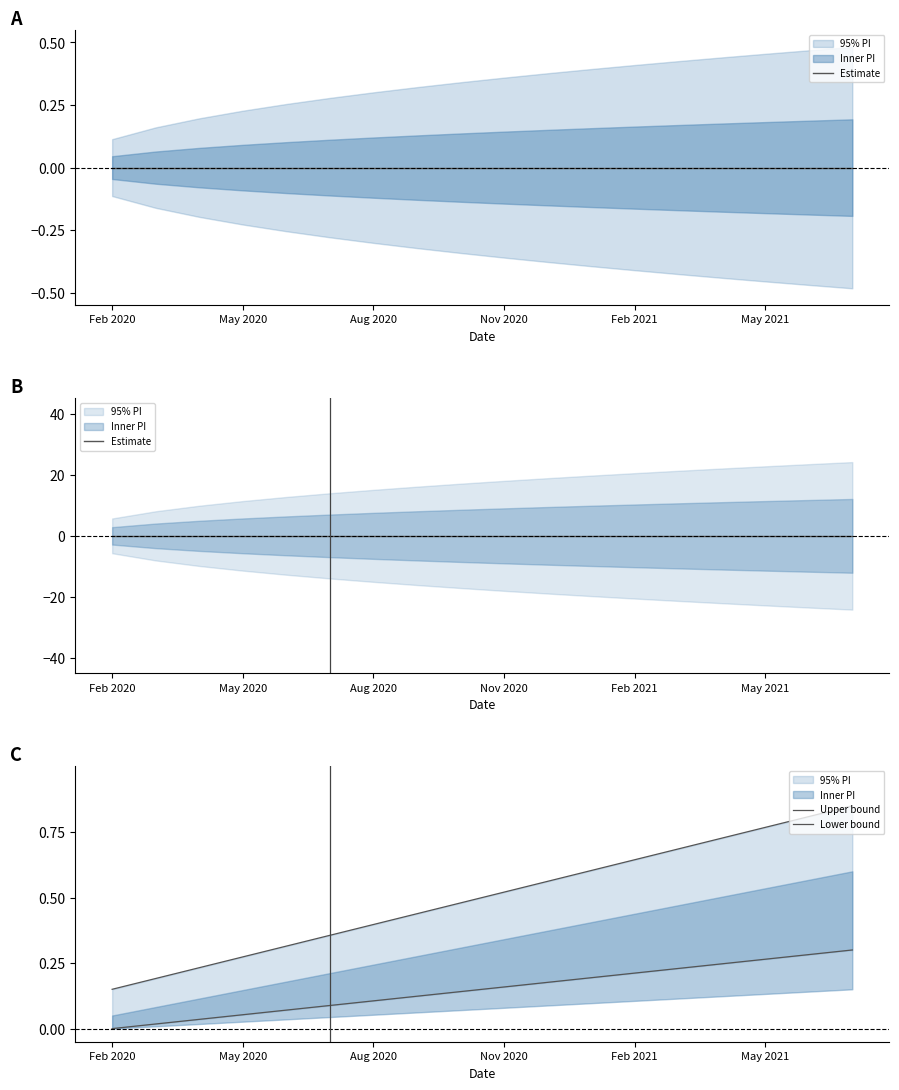

Reading right to left, extract all data points from this chart.

Estimate: 0.0	0.0	0.0	0.0	0.0	0.0	0.0	0.0	0.0	0.0	0.0	0.0	0.0	0.0	0.0	0.0	0.0	0.0
Upper bound: 0.8	0.8	0.8	0.7	0.7	0.6	0.6	0.6	0.5	0.5	0.4	0.4	0.4	0.3	0.3	0.2	0.2	0.1
Lower bound: 0.3	0.3	0.3	0.2	0.2	0.2	0.2	0.2	0.2	0.1	0.1	0.1	0.1	0.1	0.1	0.0	0.0	0.0